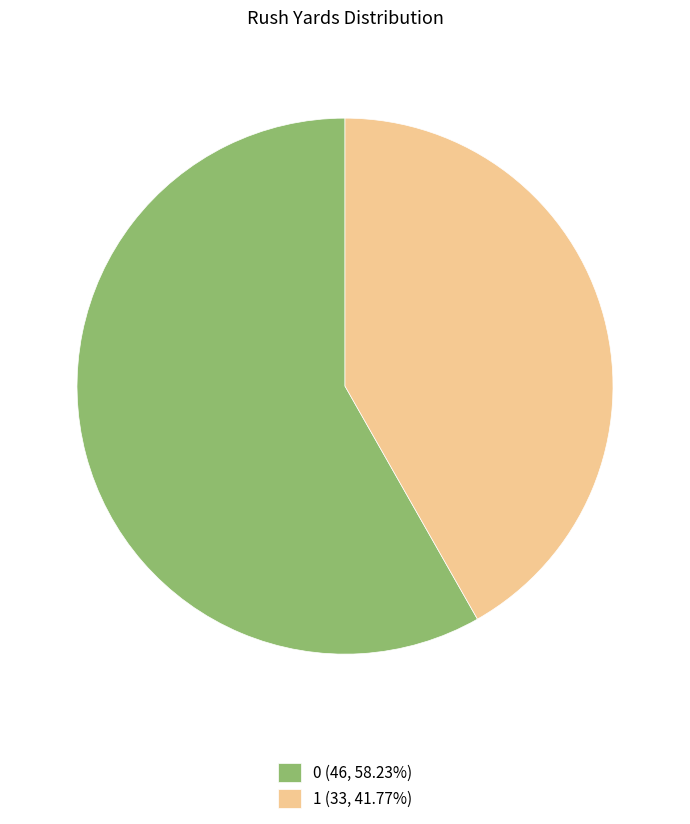

Does any single category account for the majority?

Yes